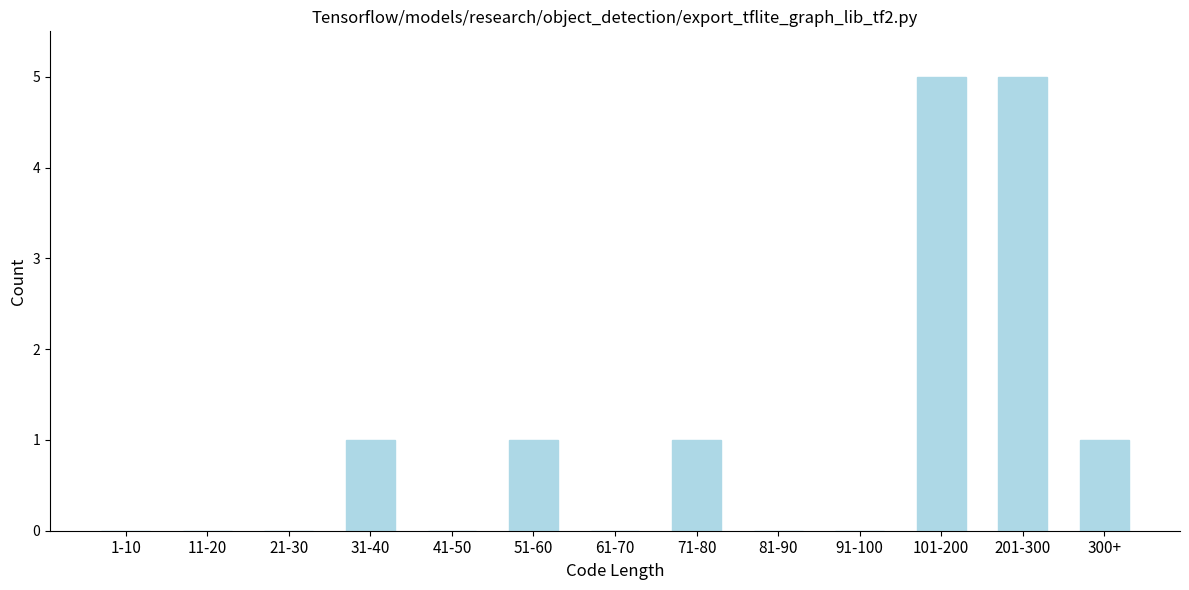

Reading left to right, extract all data points from this chart.

1-10=0	11-20=0	21-30=0	31-40=1	41-50=0	51-60=1	61-70=0	71-80=1	81-90=0	91-100=0	101-200=5	201-300=5	300+=1